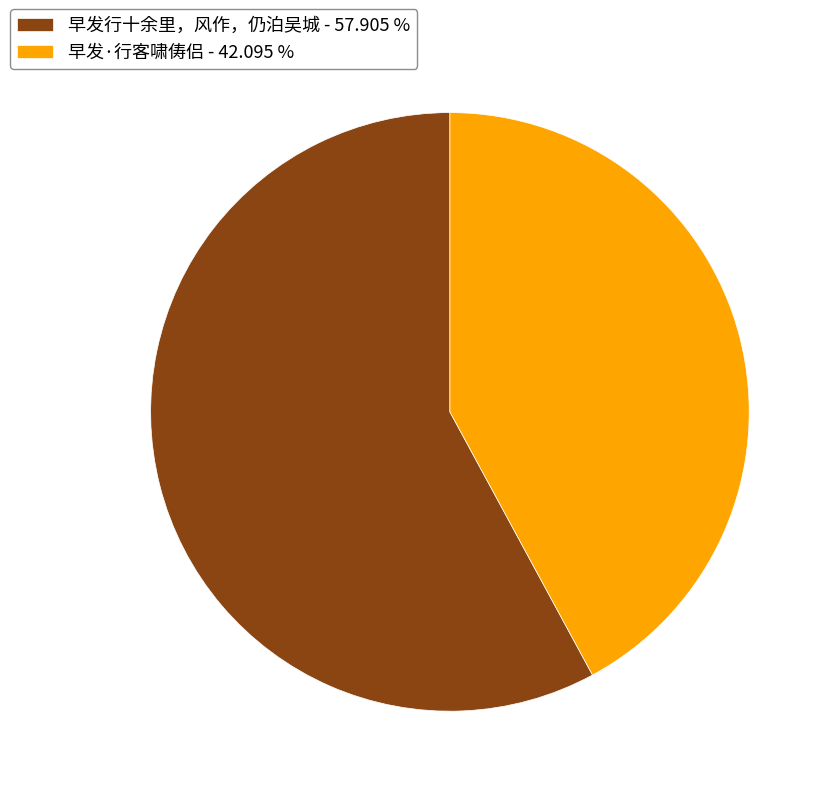

How many slices are in this pie chart?

2